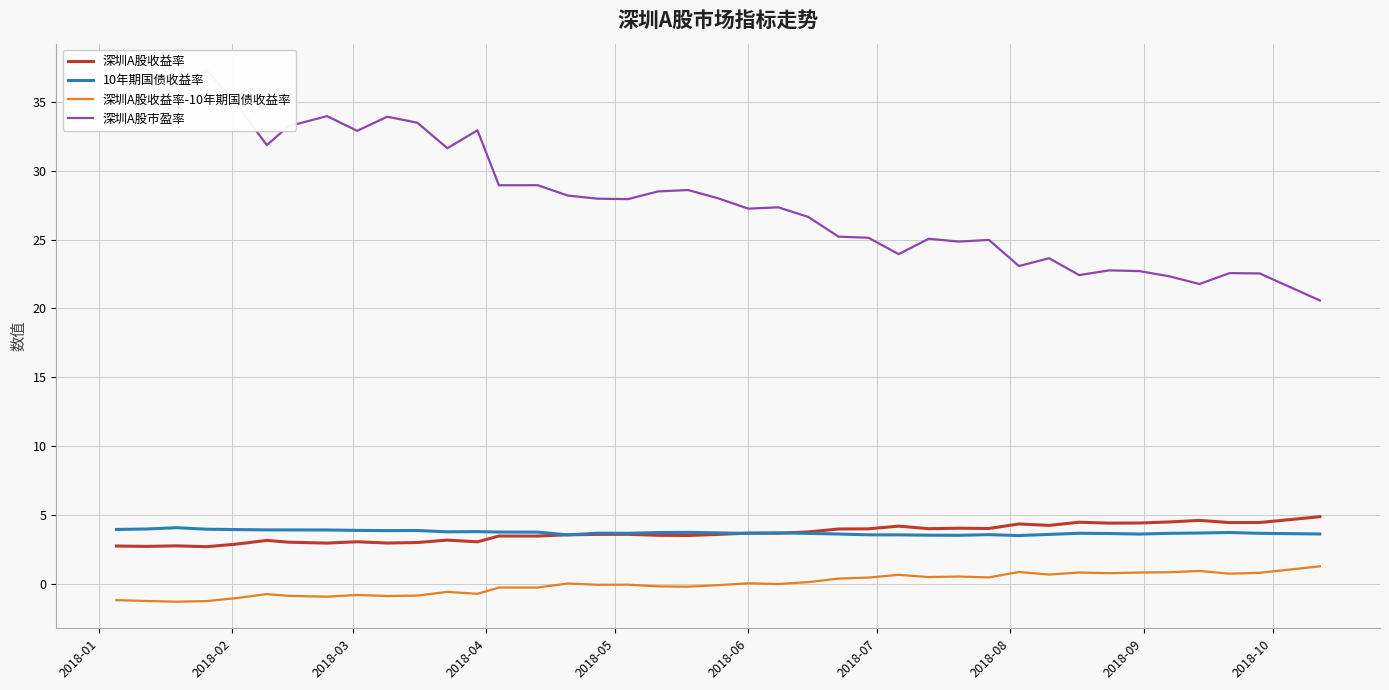

How many values in the 深圳A股收益率-10年期国债收益率 series are below 0?

21